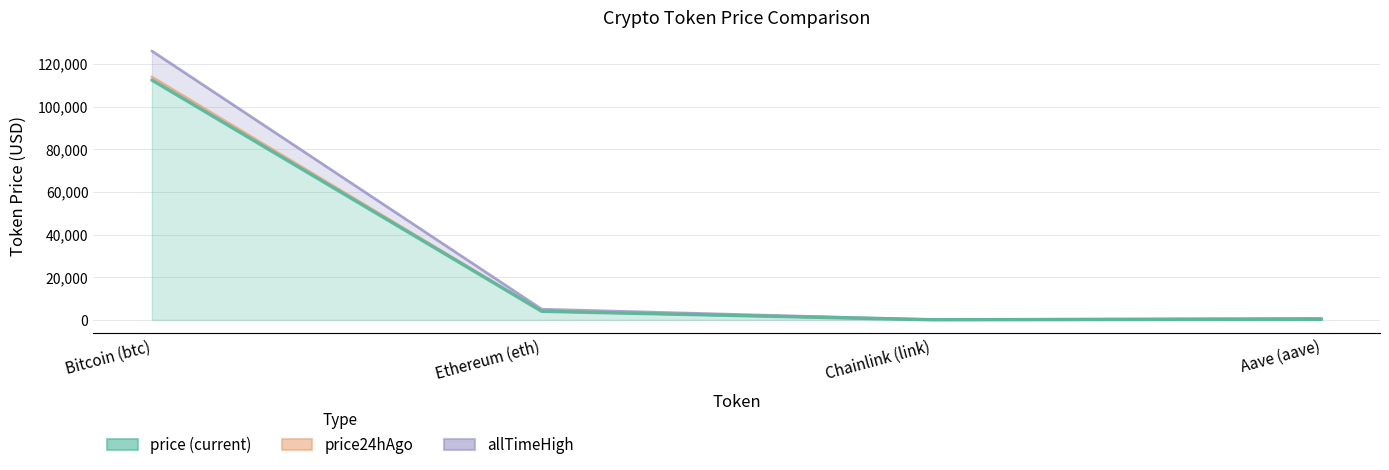

Where does the price24hAgo series first go above 4085?

Bitcoin (btc)